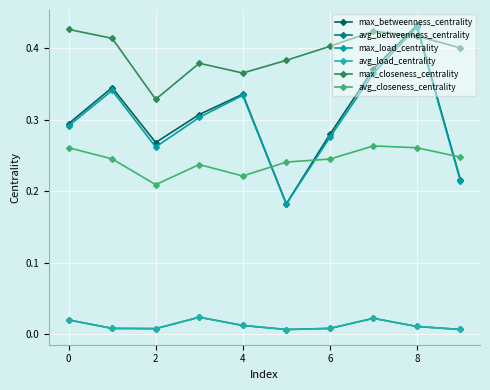

Does the chart have visible grid lines?

Yes